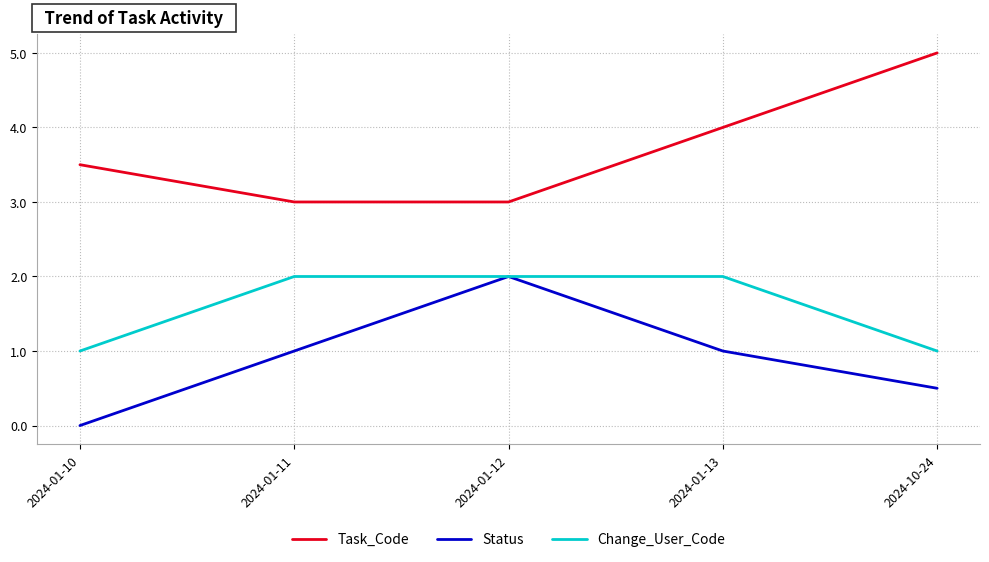

The Status series shows 3.2 at 2024-01-12. True or false?

False